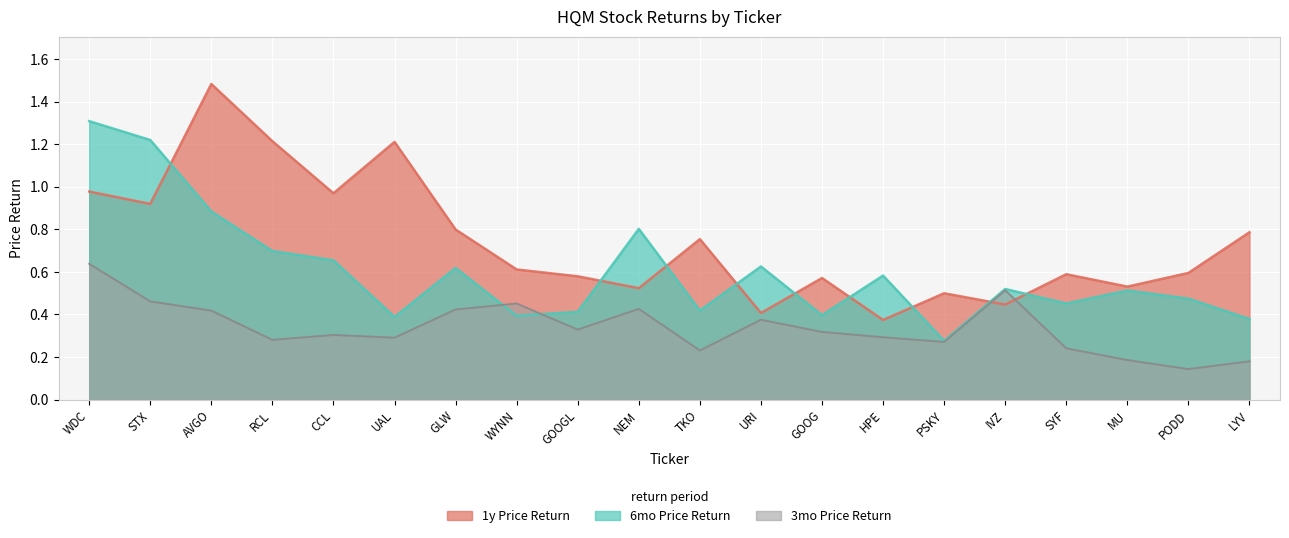

The value of 6mo Price Return at WDC is 2.2. True or false?

False